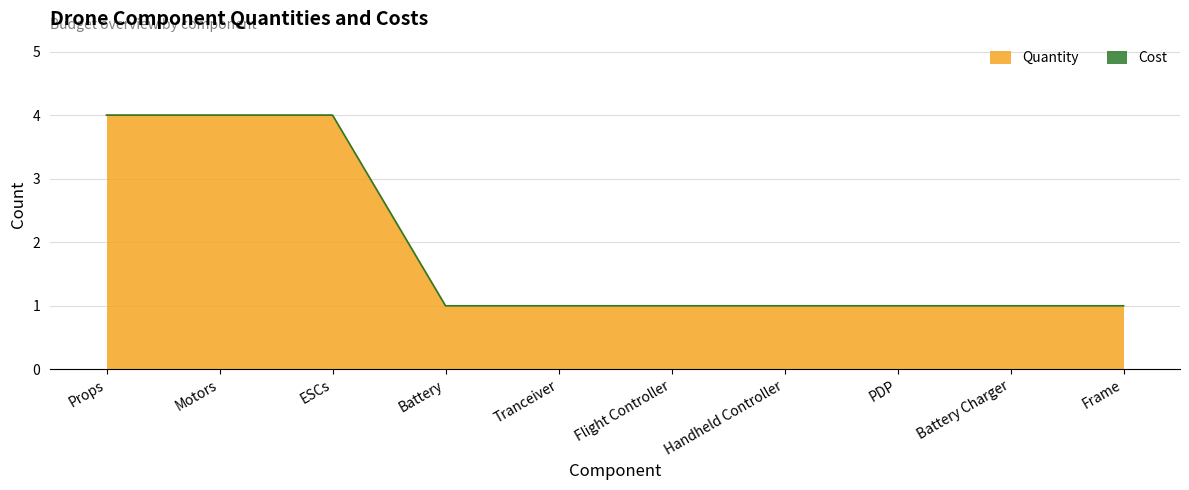

Reading left to right, transcribe all the data shown in this chart.

Props=4	Motors=4	ESCs=4	Battery=1	Tranceiver=1	Flight Controller=1	Handheld Controller=1	PDP=1	Battery Charger=1	Frame=1